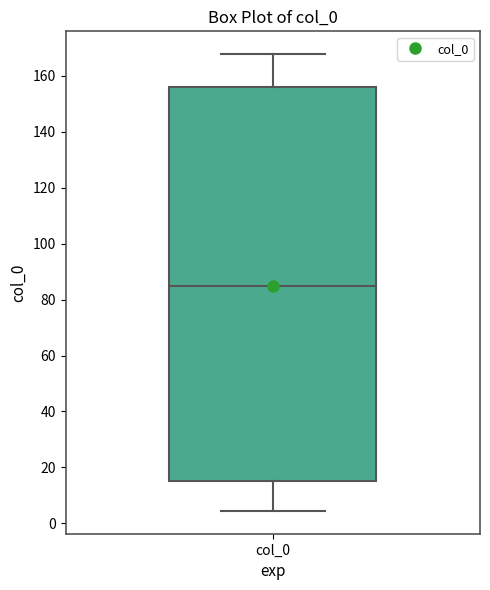

Transcribe this box plot: give where the median line is, the range the box spans, and where the two whiskers end, as read against the y-axis. The values are not printed on the chart, so give them approximately, as read against the axis.

median 86, box 16 to 156, whiskers 4 to 168